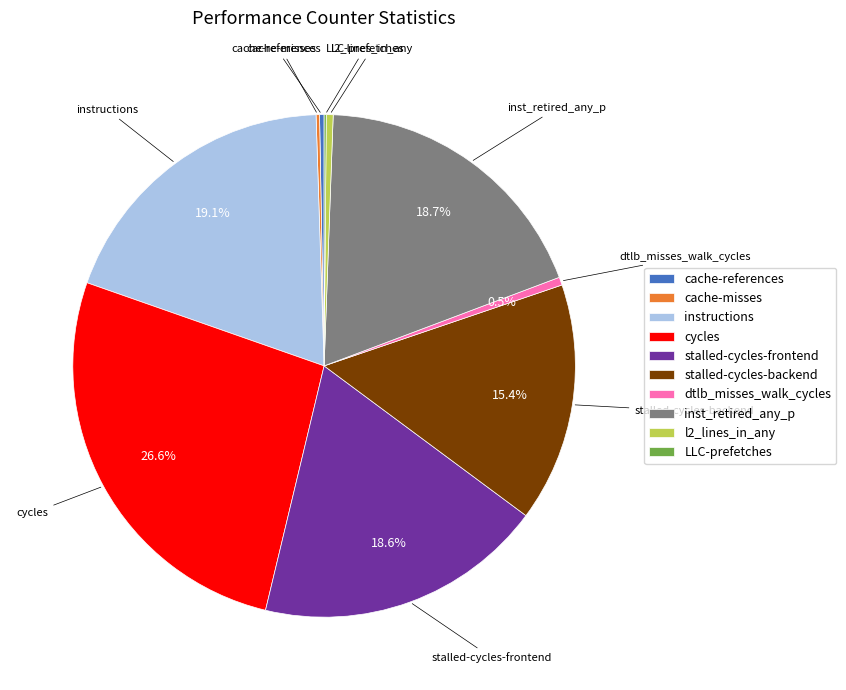

How much of the chart is everything except cycles?

73.4%